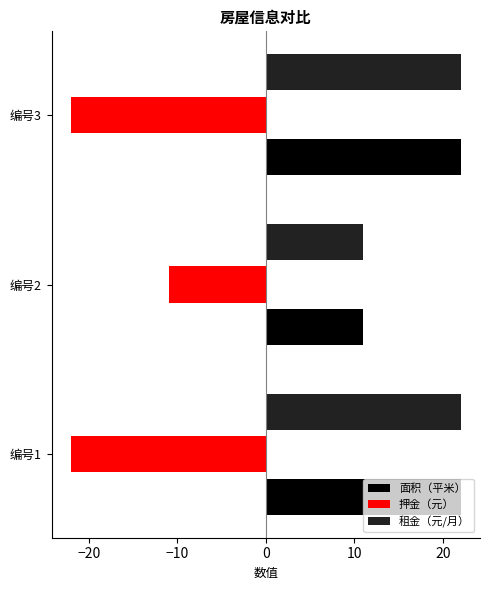

What is the average value of the 押金（元） series?

-18